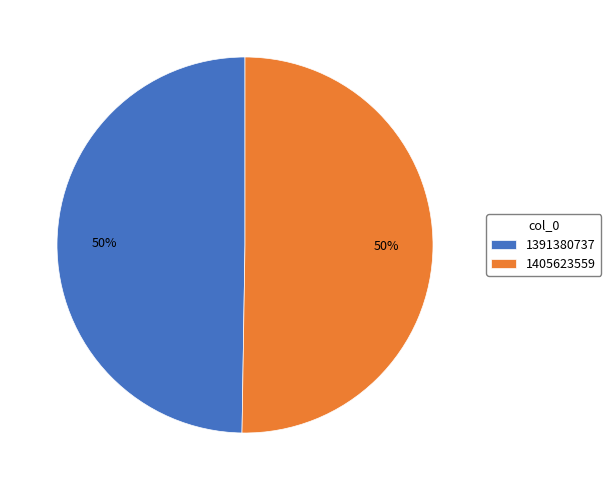

True or false: 1405623559 accounts for 50% of the total.

True